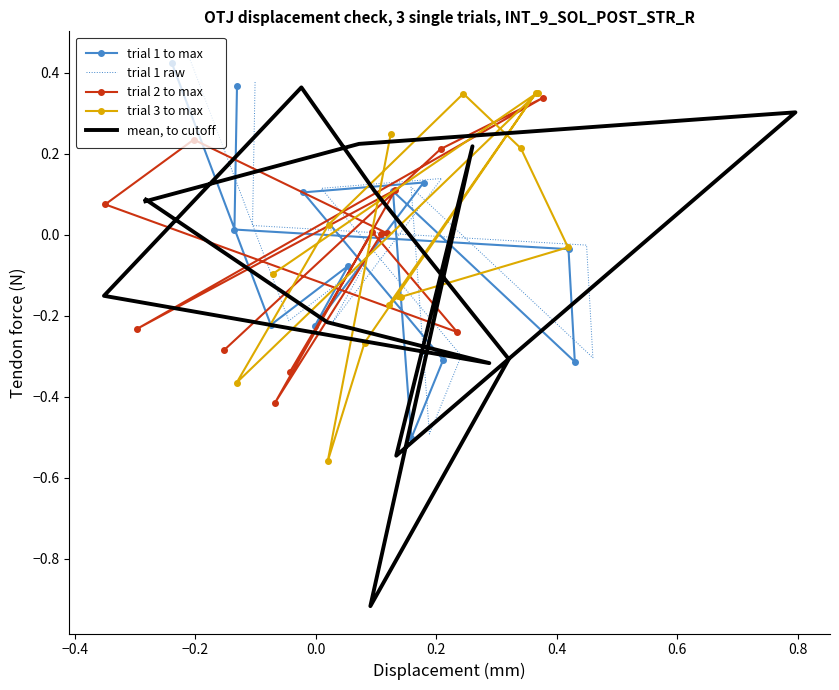

True or false: x has a value of 0.1 at 6.

False